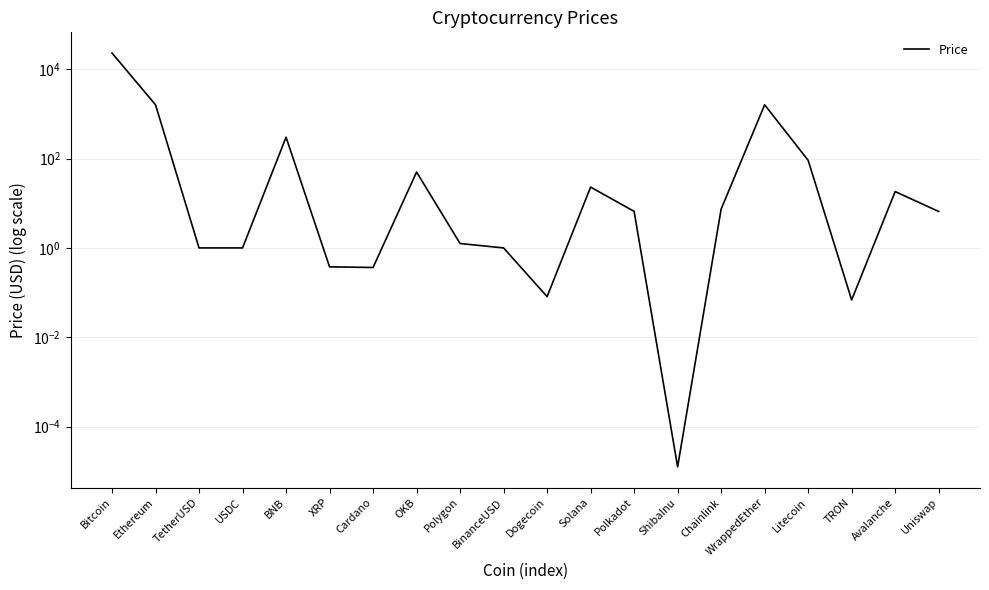

Between USDC and Dogecoin, which is larger?

USDC